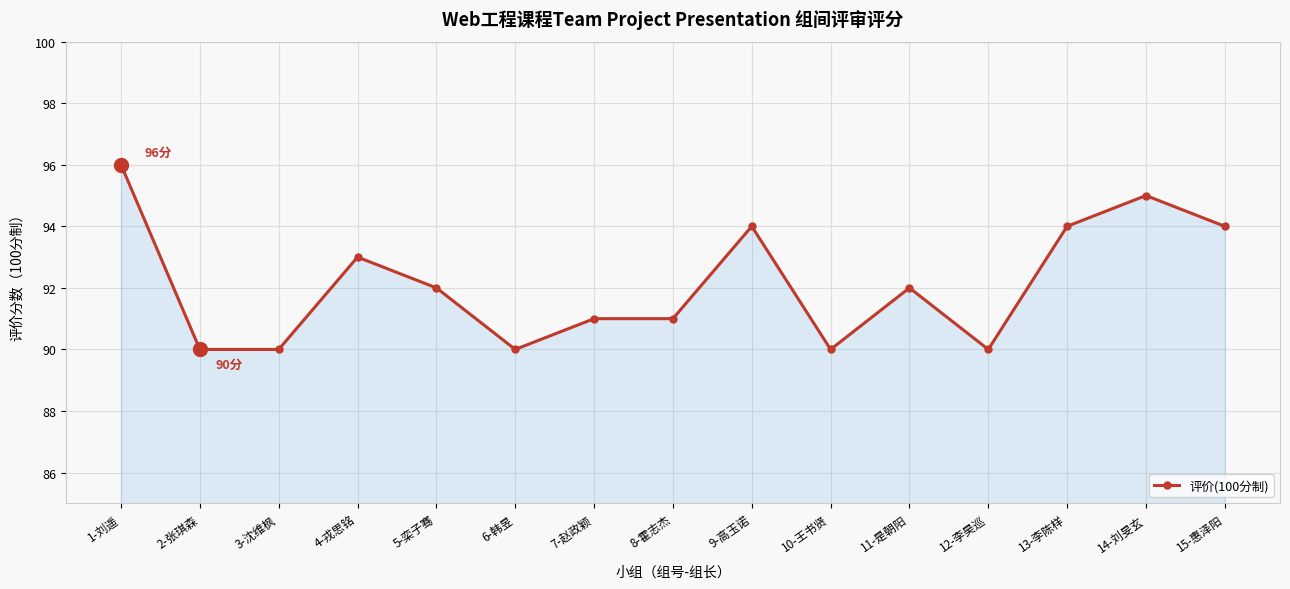

Count the values in the range 90 to 94.

13